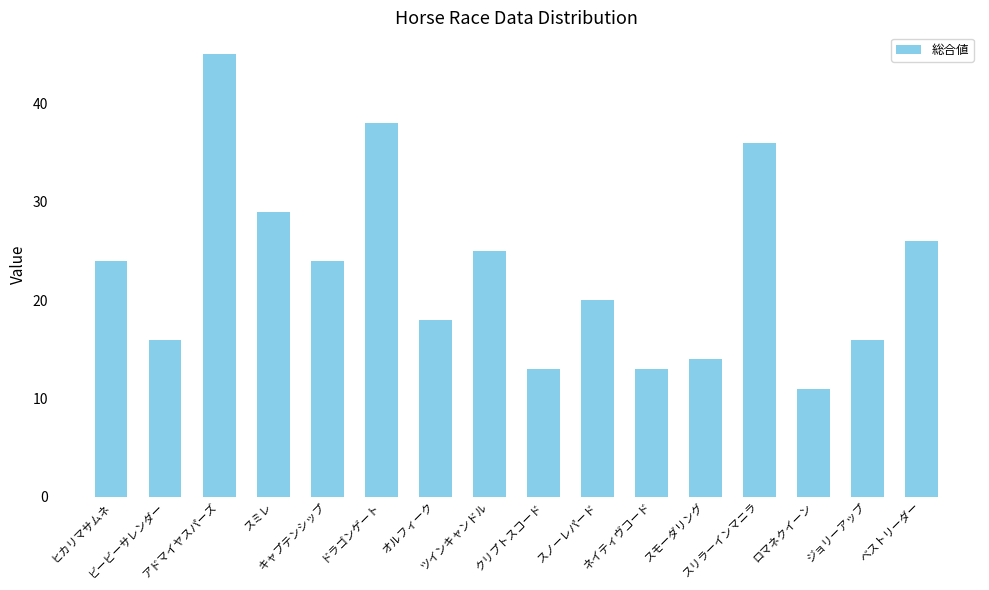

Is it true that the value at ビービーサレンダー is 16?

True